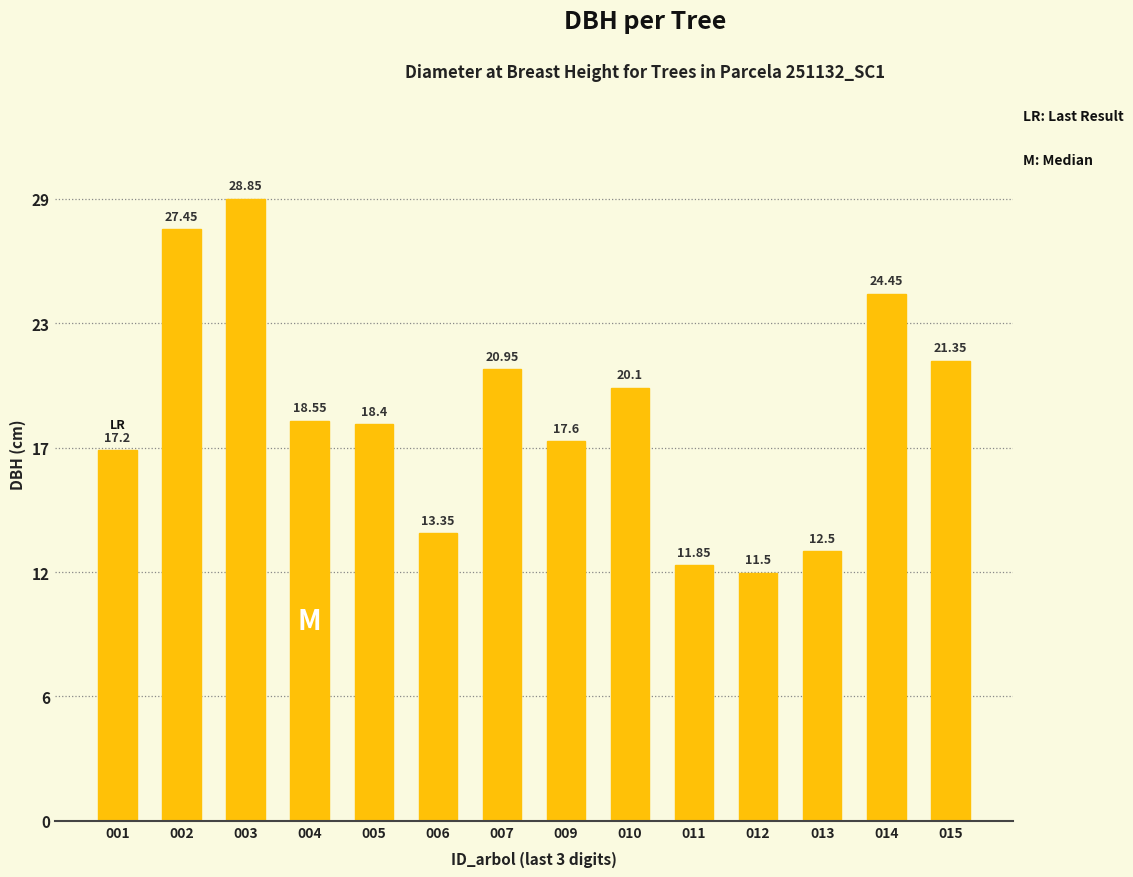

Does the chart contain any negative values?

No